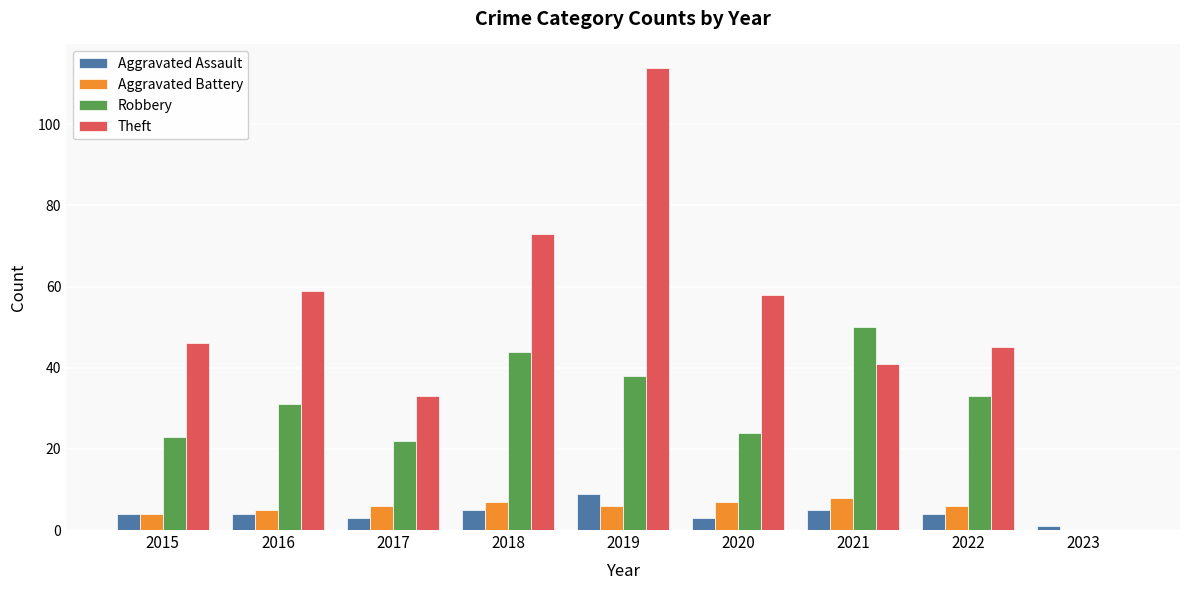

Reading right to left, transcribe all the data shown in this chart.

Aggravated Assault: 2023=1	2022=4	2021=5	2020=3	2019=9	2018=5	2017=3	2016=4	2015=4
Aggravated Battery: 2023=0	2022=6	2021=8	2020=7	2019=6	2018=7	2017=6	2016=5	2015=4
Robbery: 2023=0	2022=33	2021=50	2020=24	2019=38	2018=44	2017=22	2016=31	2015=23
Theft: 2023=0	2022=45	2021=41	2020=58	2019=114	2018=73	2017=33	2016=59	2015=46